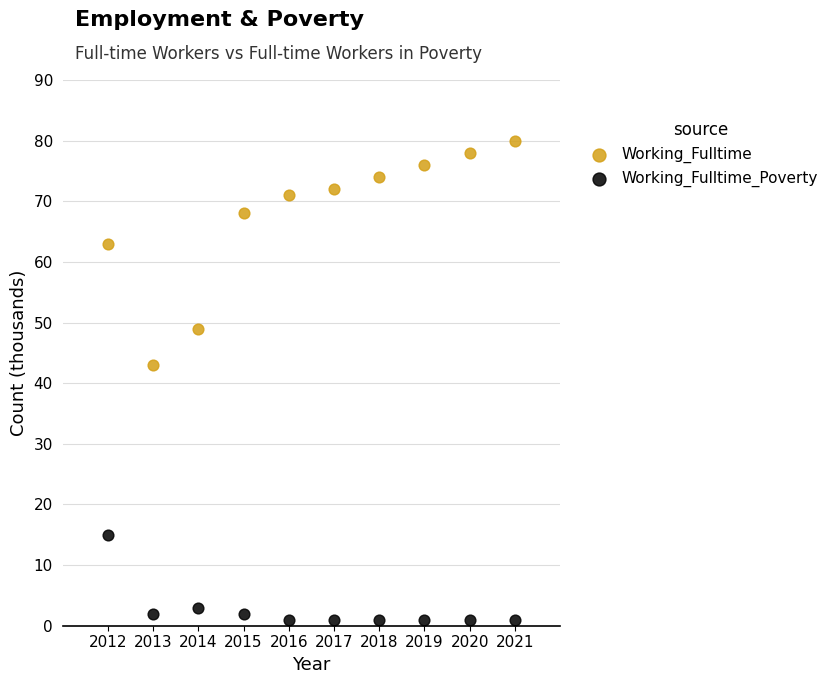

Which series contains the lowest Y value?

Working_Fulltime_Poverty